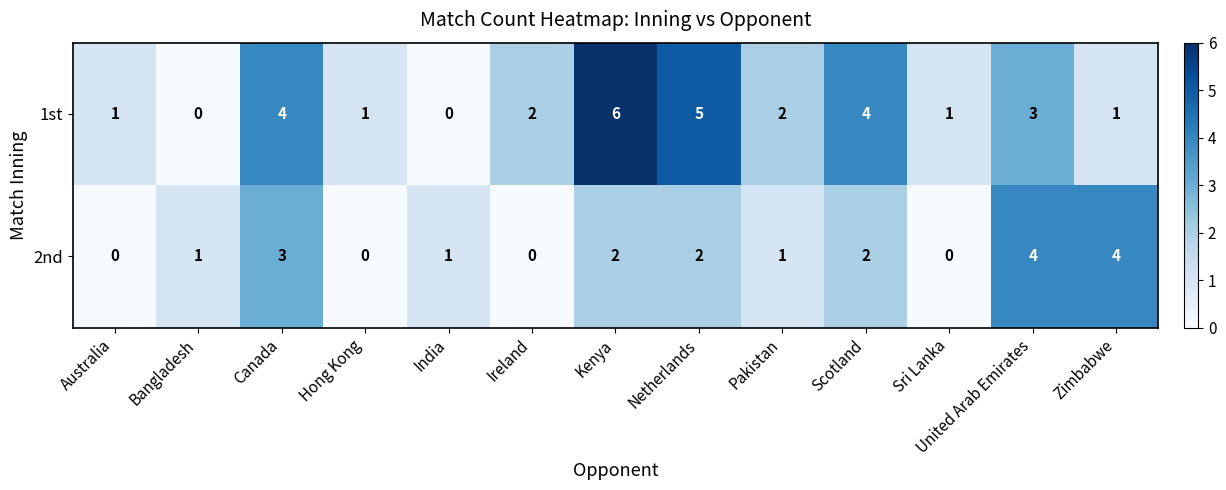

At which category does the chart reach its peak across all series?

Kenya